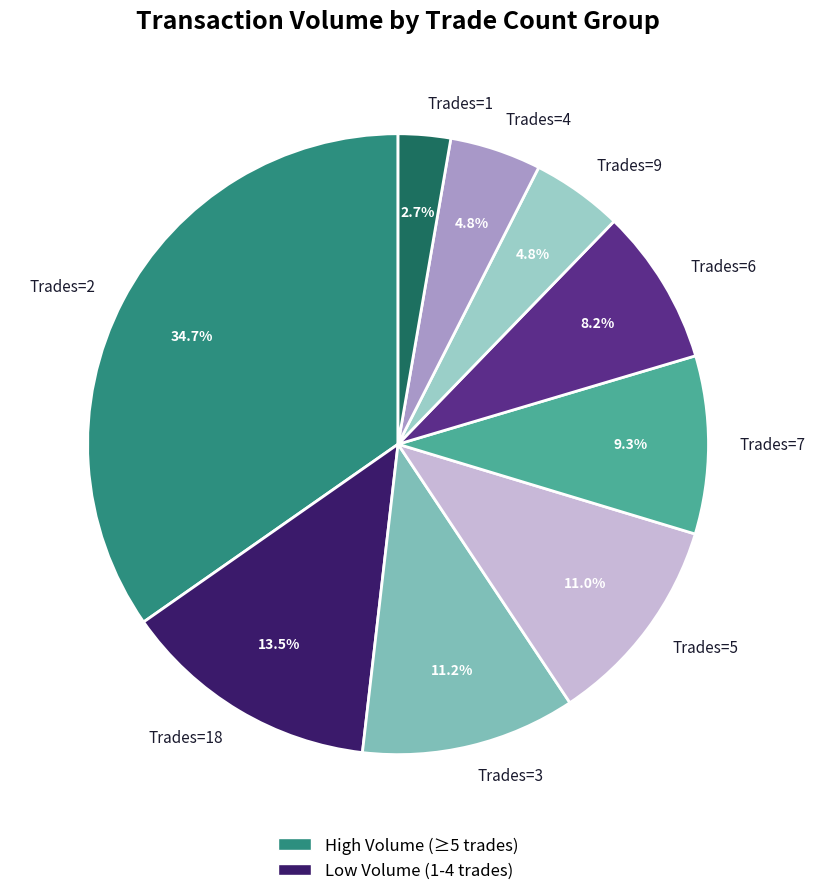

Between Trades=9 and Trades=7, which is larger?

Trades=7